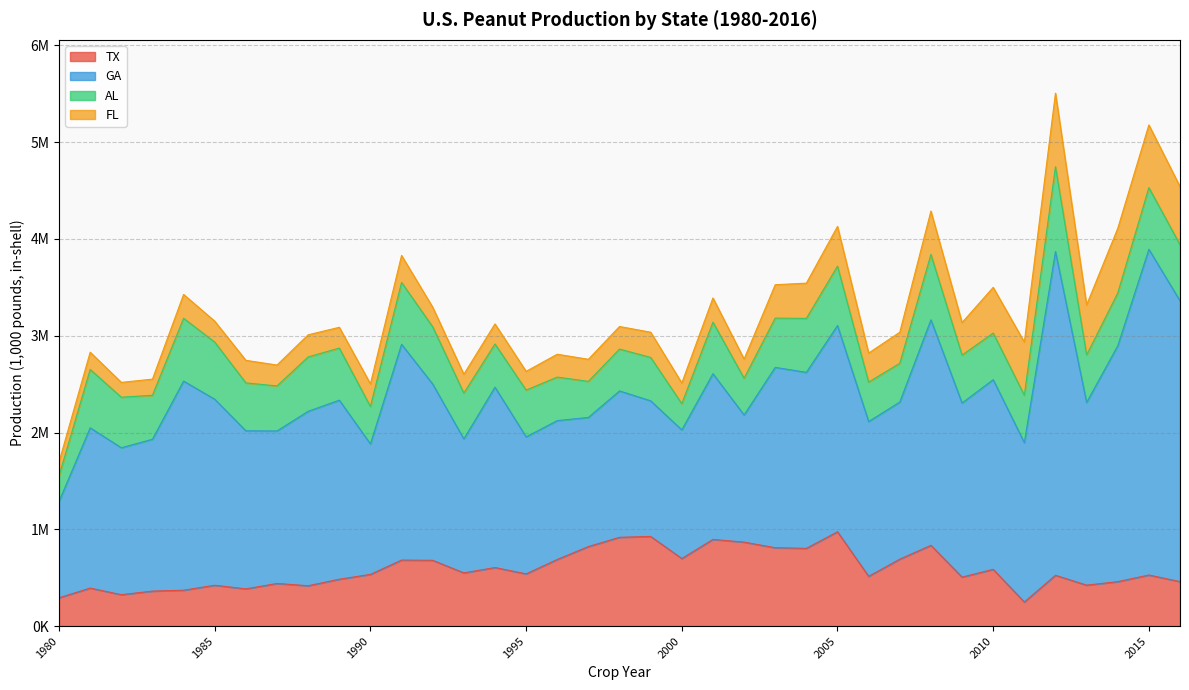

Is it true that FL equals 524889 at 2009?

False